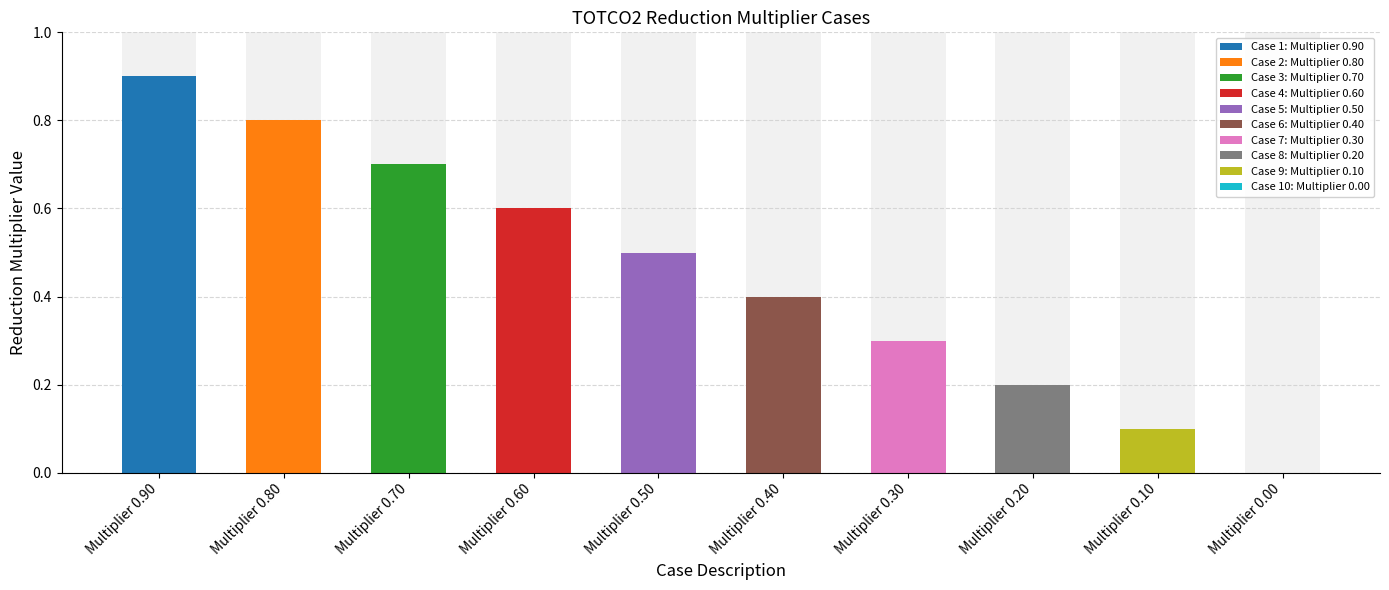

Which category has the highest value in the Case 1: Multiplier 0.90 series?

Multiplier 0.90